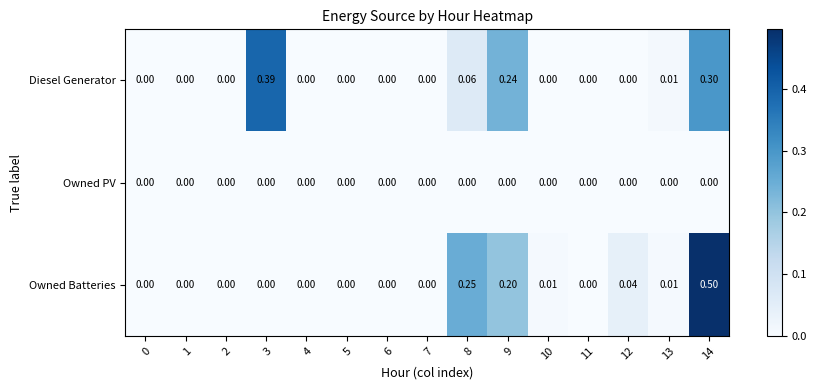

At 14, list the series in order from smallest to largest.

Owned PV, Diesel Generator, Owned Batteries